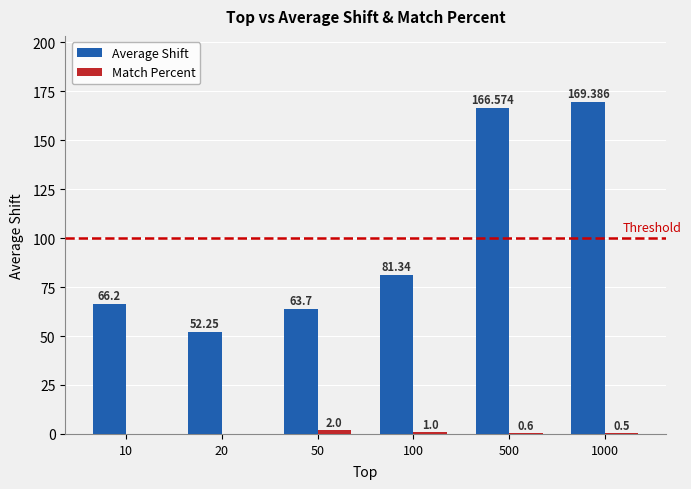

What is the difference between the maximum and minimum values in the Average Shift series?

117.1